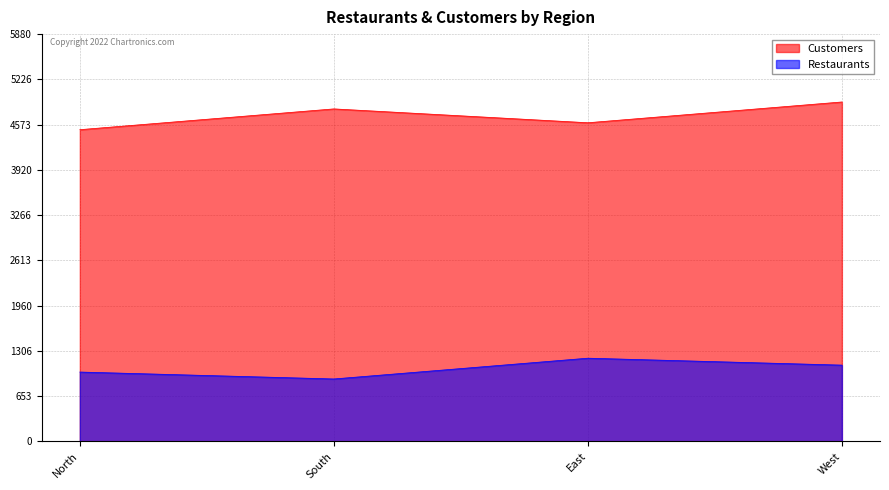

How many values in the Restaurants series are below 1100?

2